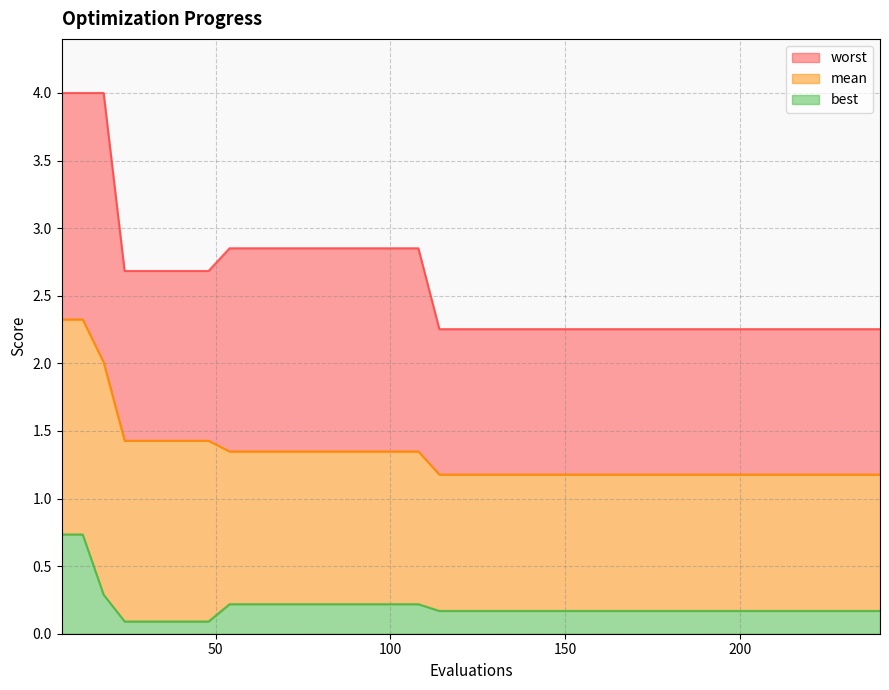

What value does the mean series have at 228?

1.2